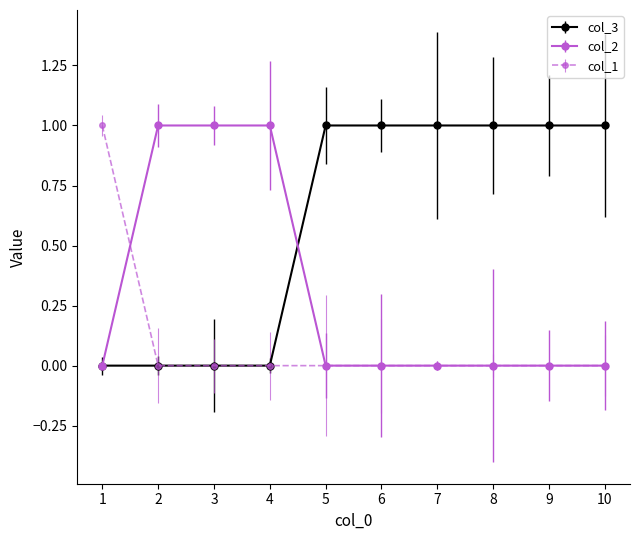

Is it true that col_1 equals 1 at 1?

True